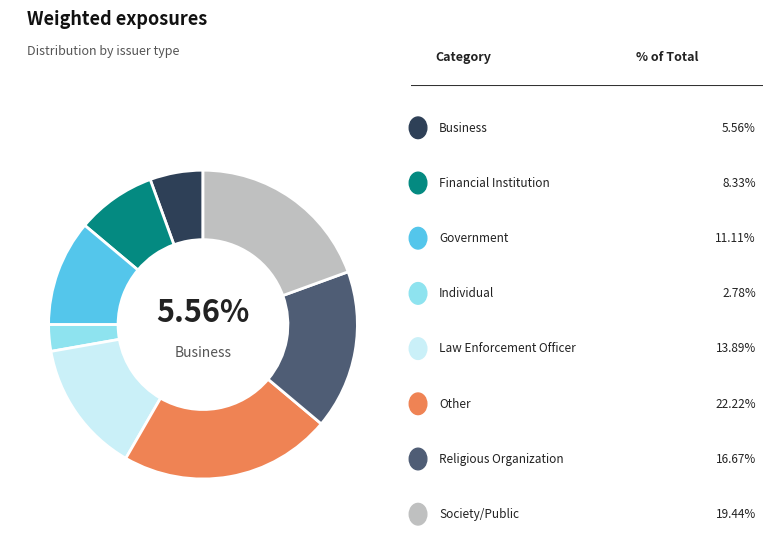

Is there any slice that represents more than half of the pie?

No